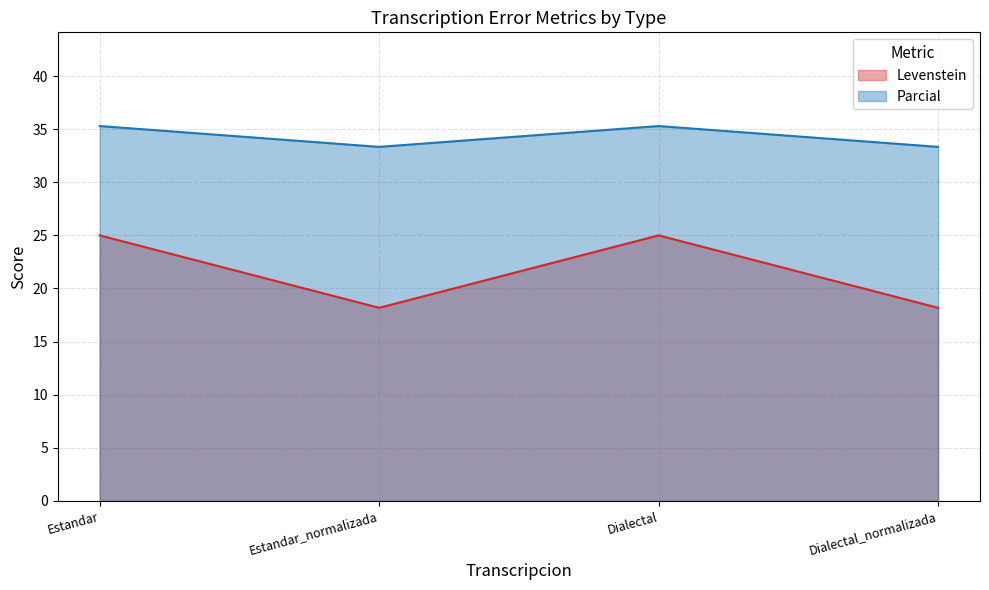

What is the difference between the maximum and minimum values in the Levenstein series?

6.8